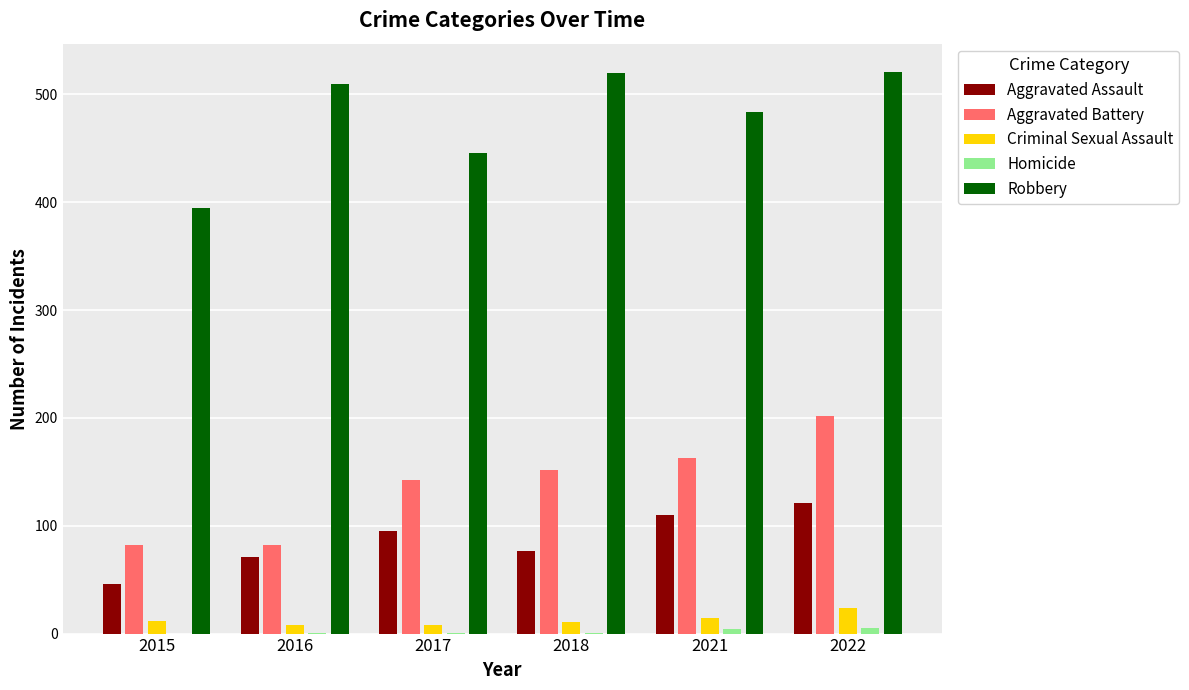

At which label does Aggravated Battery reach its peak?

2022